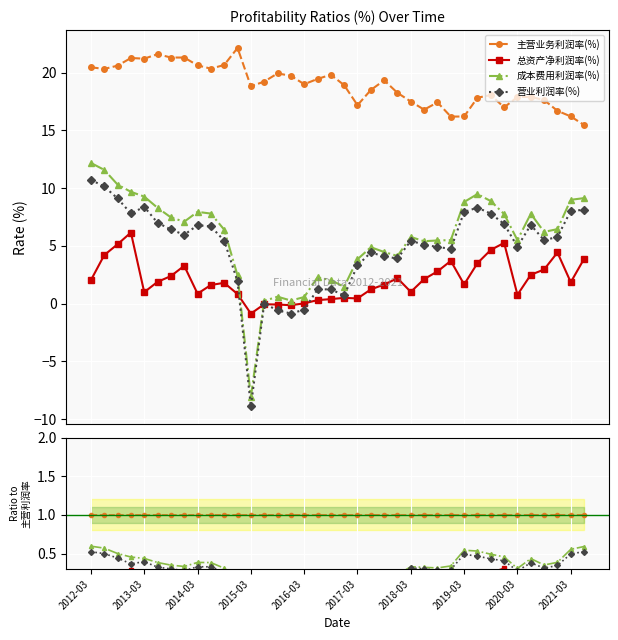

Which series has the largest total across all categories?

主营业务利润率(%)